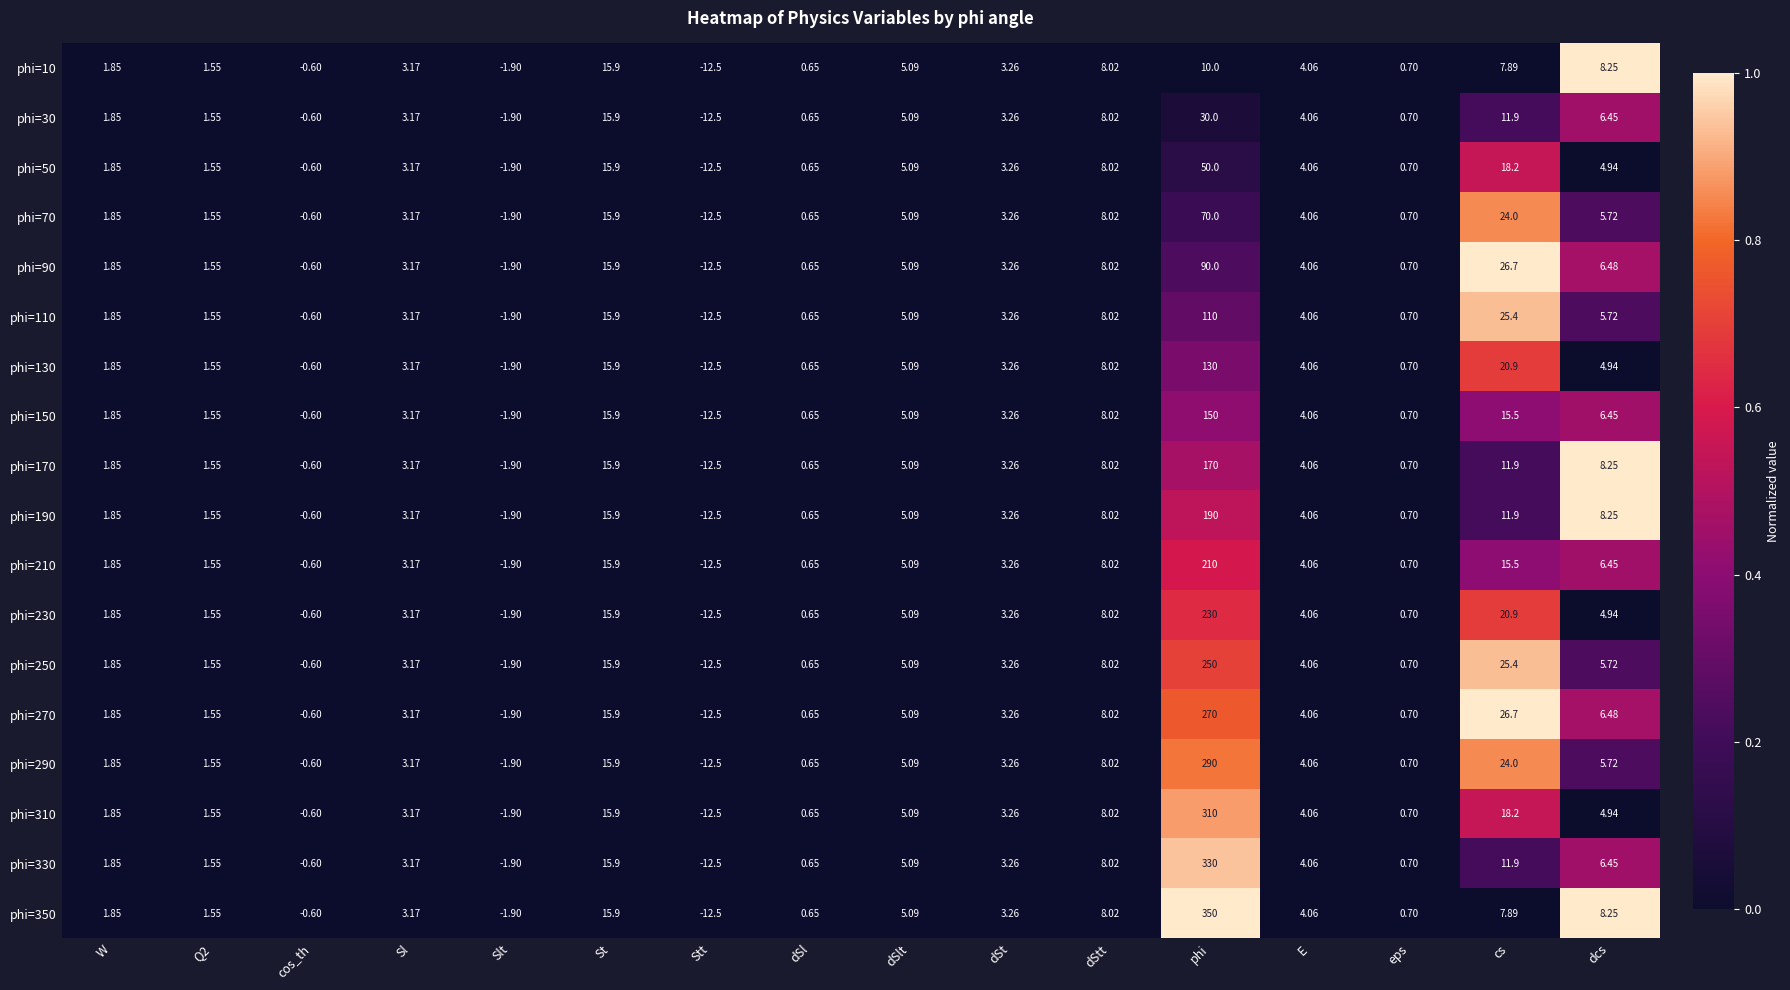

Which series has the largest range (max minus min)?

phi=350